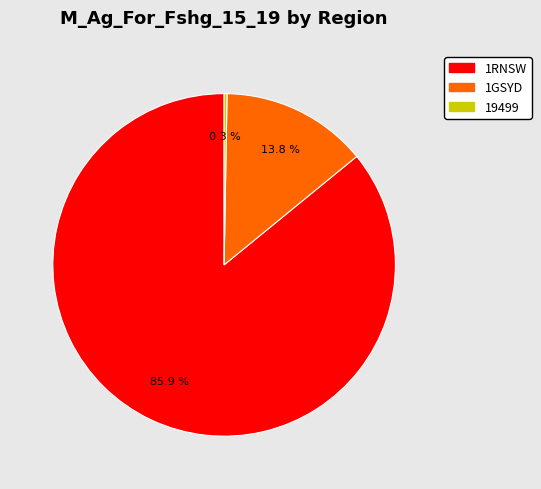

What is the largest slice in the pie chart?

1RNSW